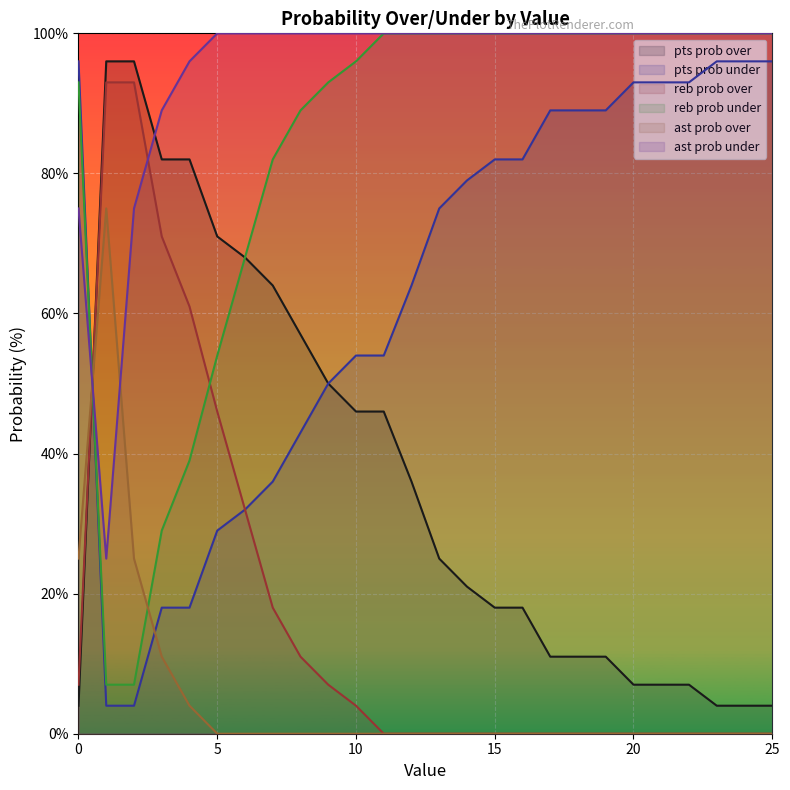

Reading left to right, transcribe all the data shown in this chart.

pts prob over: 4	96	96	82	82	71	68	64	57	50	46	46	36	25	21	18	18	11	11	11	7	7	7	4	4	4
pts prob under: 96	4	4	18	18	29	32	36	43	50	54	54	64	75	79	82	82	89	89	89	93	93	93	96	96	96
reb prob over: 7	93	93	71	61	46	32	18	11	7	4	0	0	0	0	0	0	0	0	0	0	0	0	0	0	0
reb prob under: 93	7	7	29	39	54	68	82	89	93	96	100	100	100	100	100	100	100	100	100	100	100	100	100	100	100
ast prob over: 25	75	25	11	4	0	0	0	0	0	0	0	0	0	0	0	0	0	0	0	0	0	0	0	0	0
ast prob under: 75	25	75	89	96	100	100	100	100	100	100	100	100	100	100	100	100	100	100	100	100	100	100	100	100	100